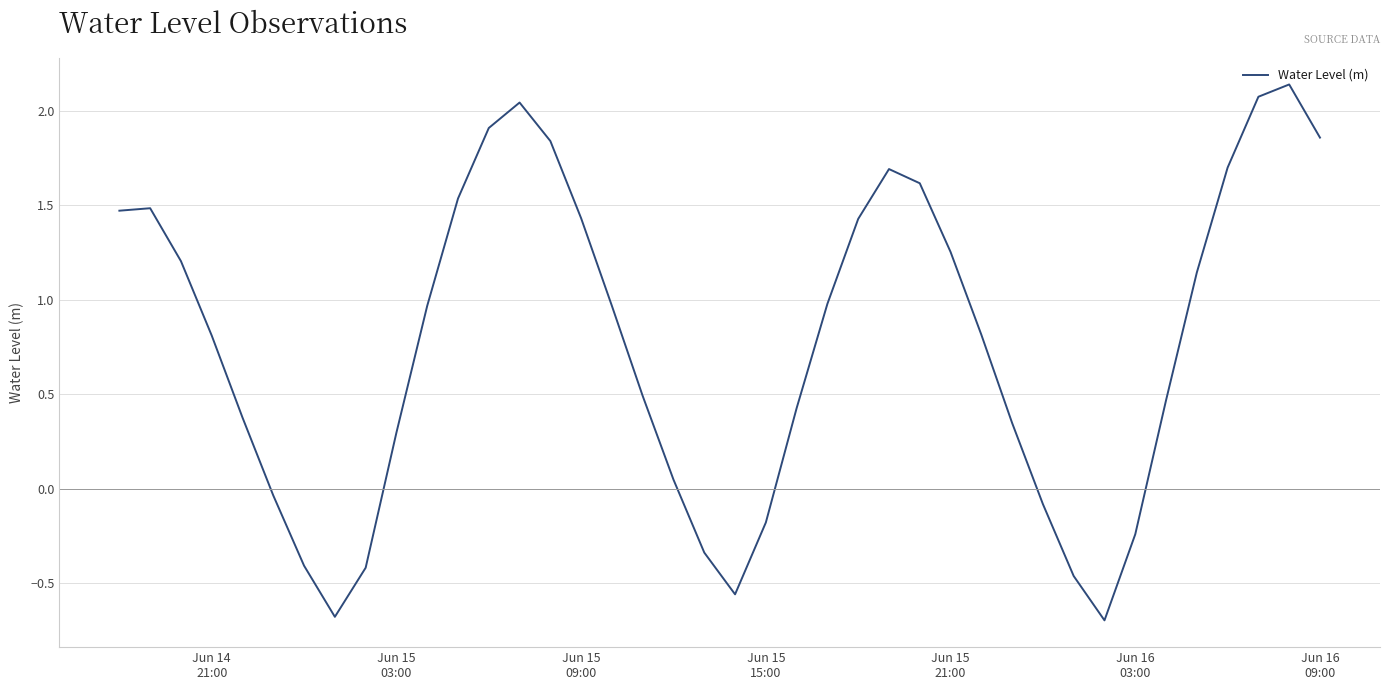

Does the chart display data point markers on the line(s)?

No